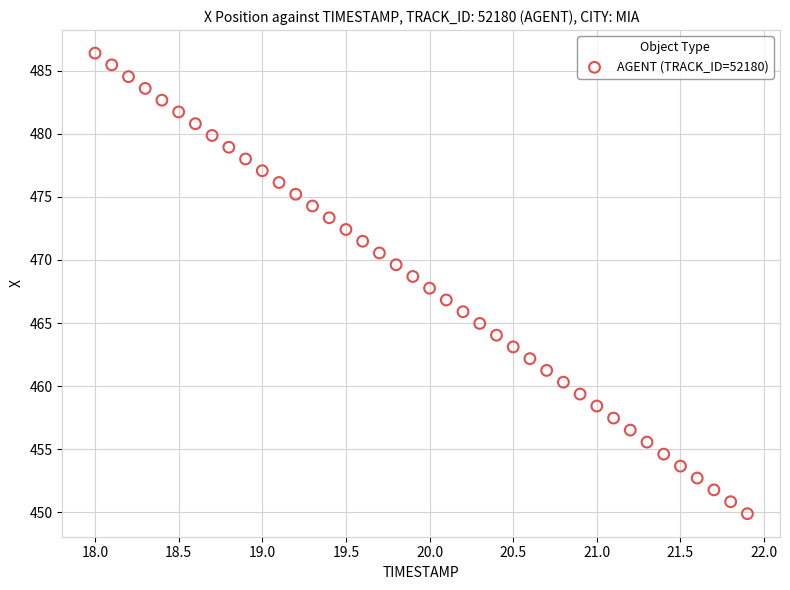

What is the range of X values (max minus min)?

3.9